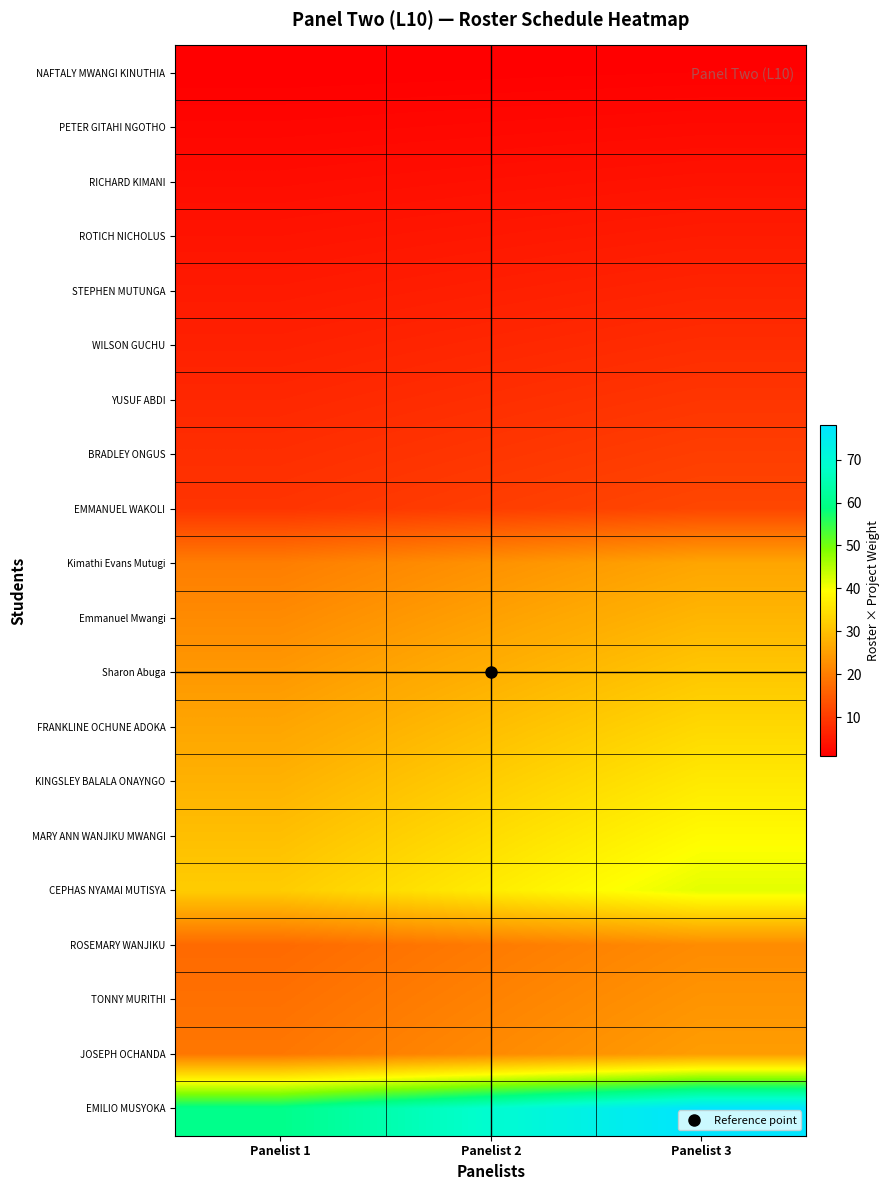

Count the number of categories in the chart.

3